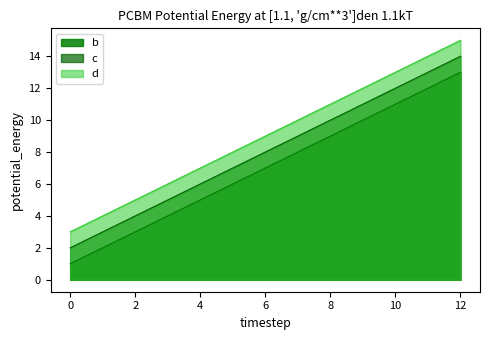

What is the value of the d point at the 2nd from the left?

7